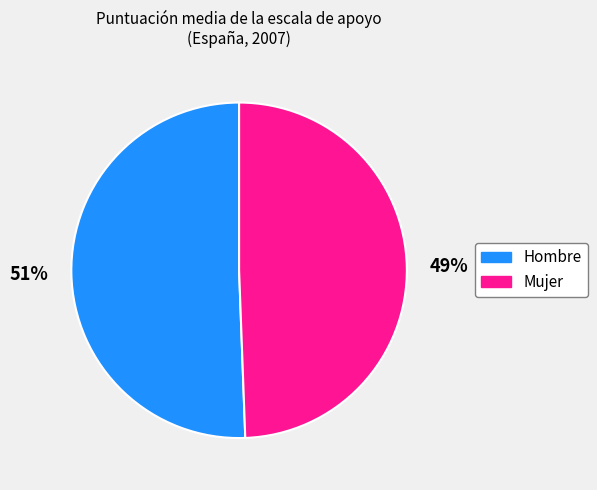

What is the majority slice?

Hombre